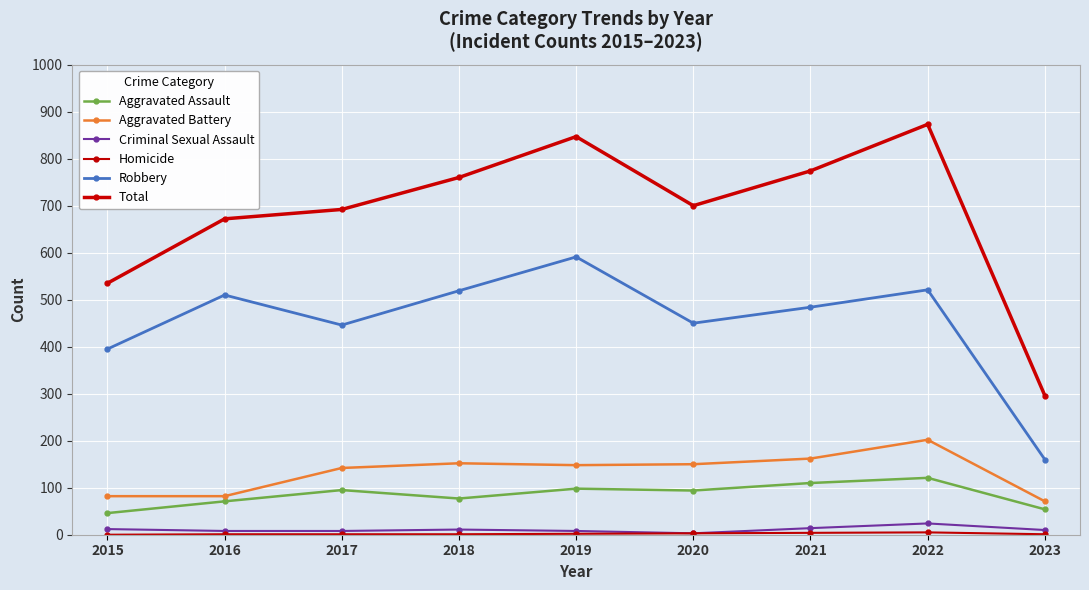

Which label corresponds to the smallest value in the chart?

2015